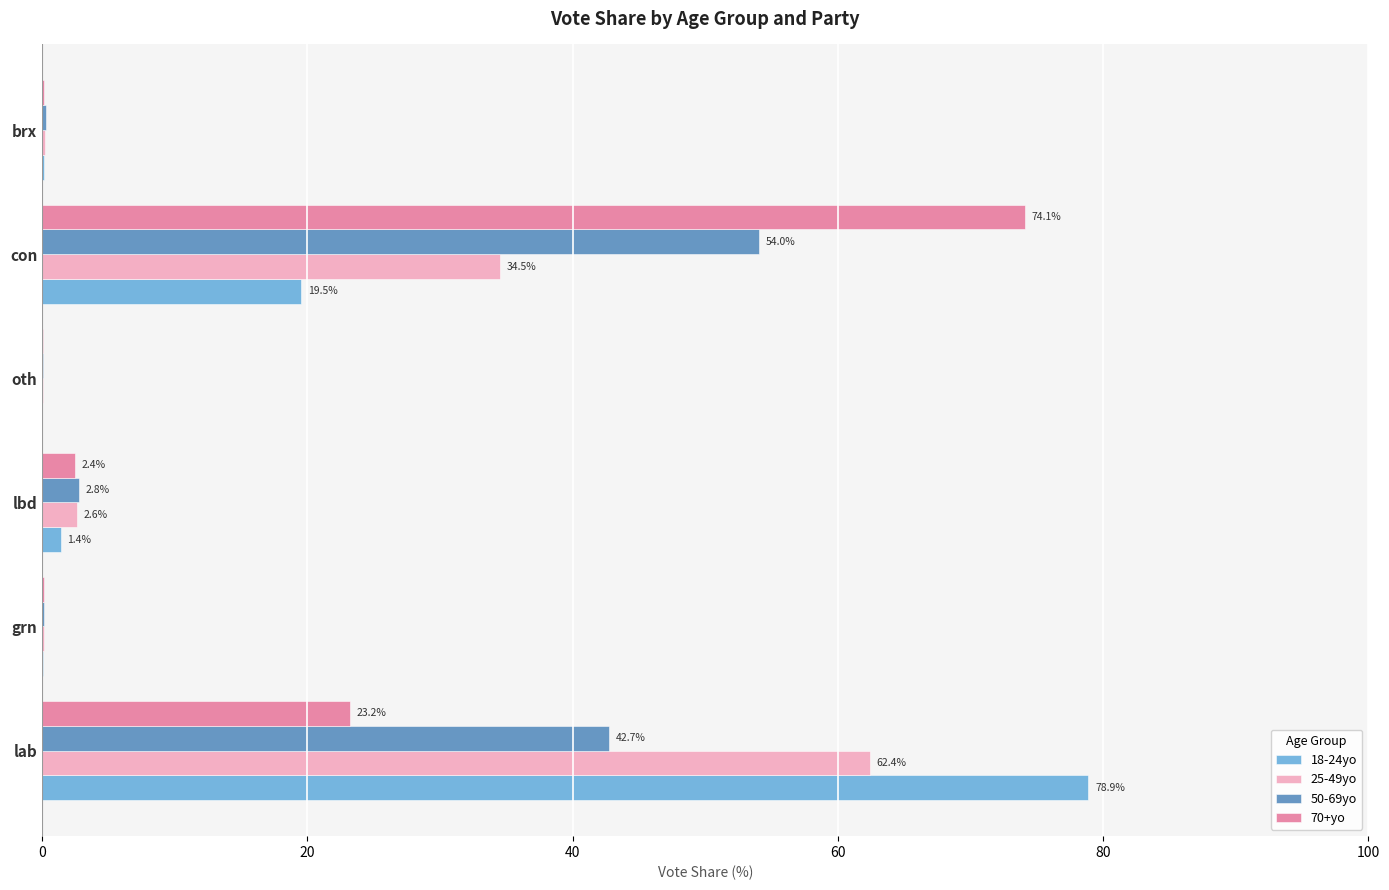

Is it true that 18-24yo equals 78.9 at lab?

True